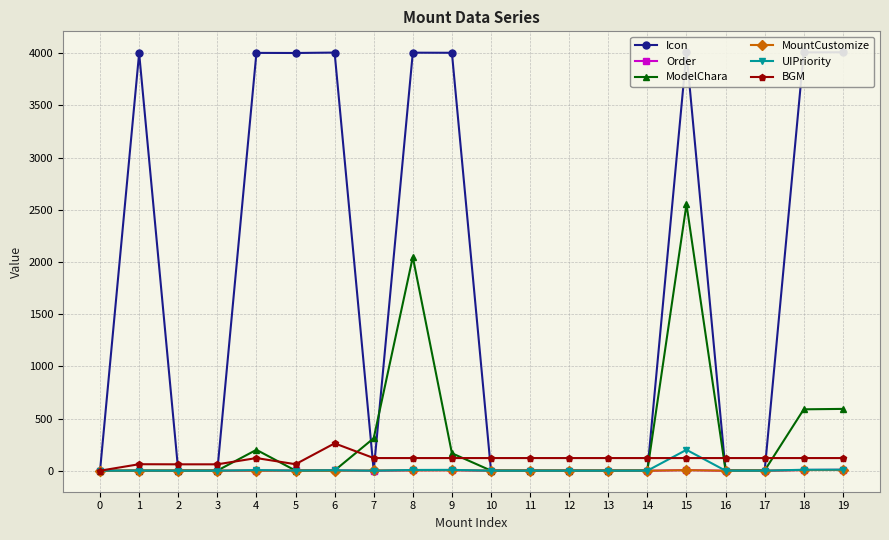

At 4, list the series in order from largest to smallest.

Icon, ModelChara, BGM, UIPriority, Order, MountCustomize